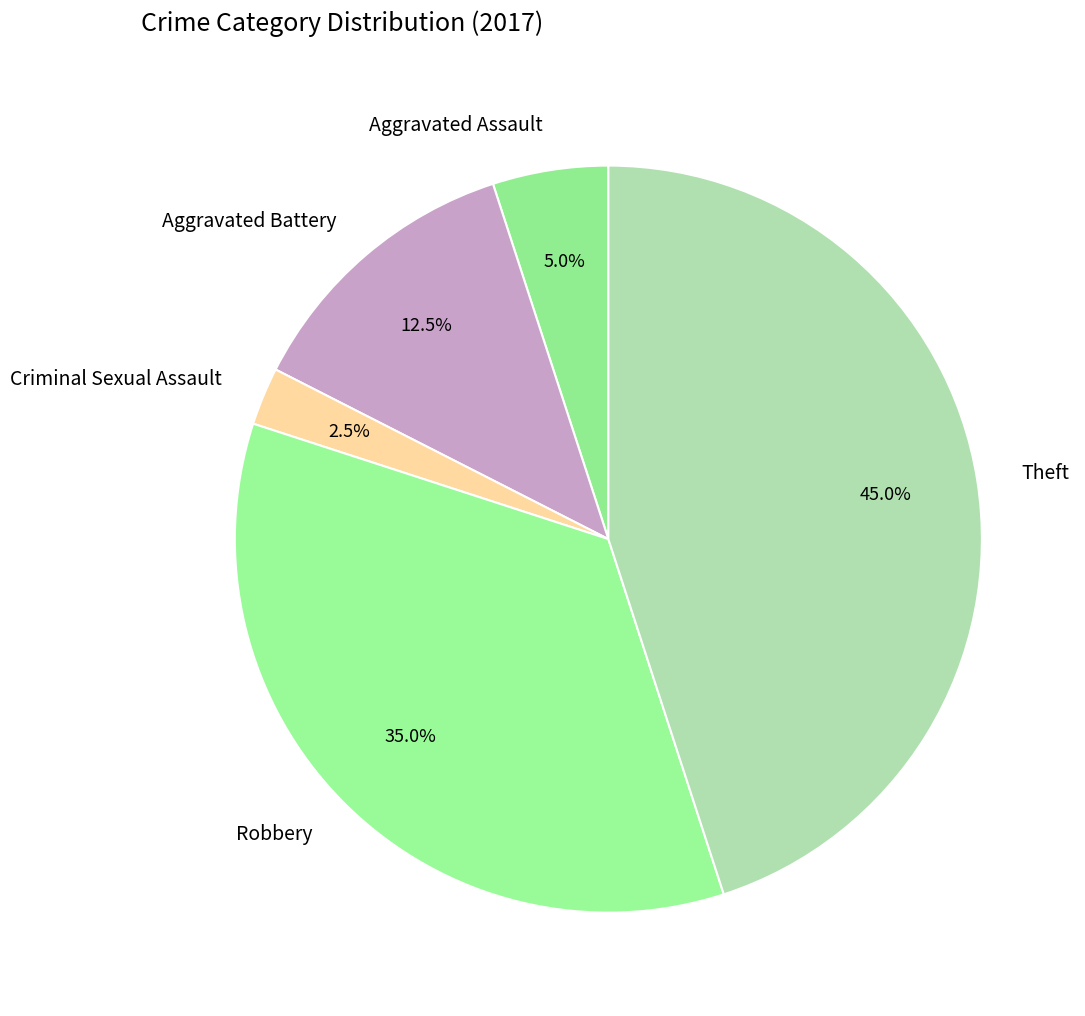

To the nearest percent, what is the difference between the largest and smallest slice percentages?

42%